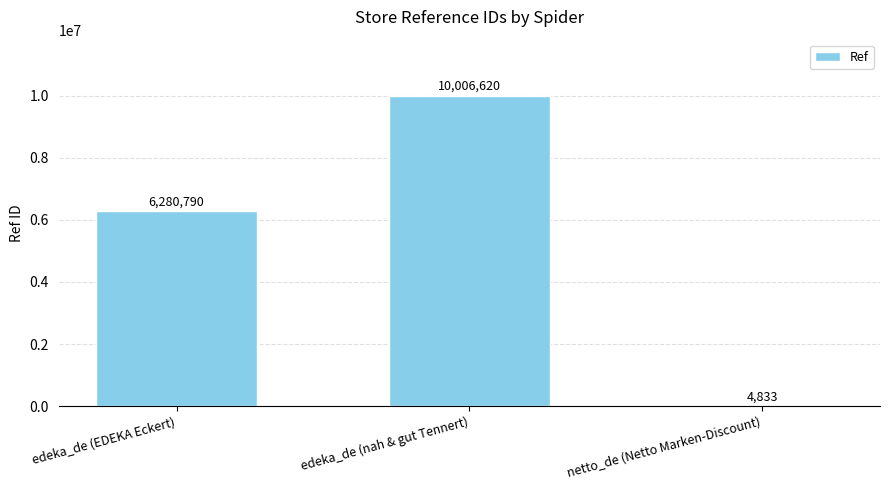

Which category has the highest value across all series?

edeka_de (nah & gut Tennert)